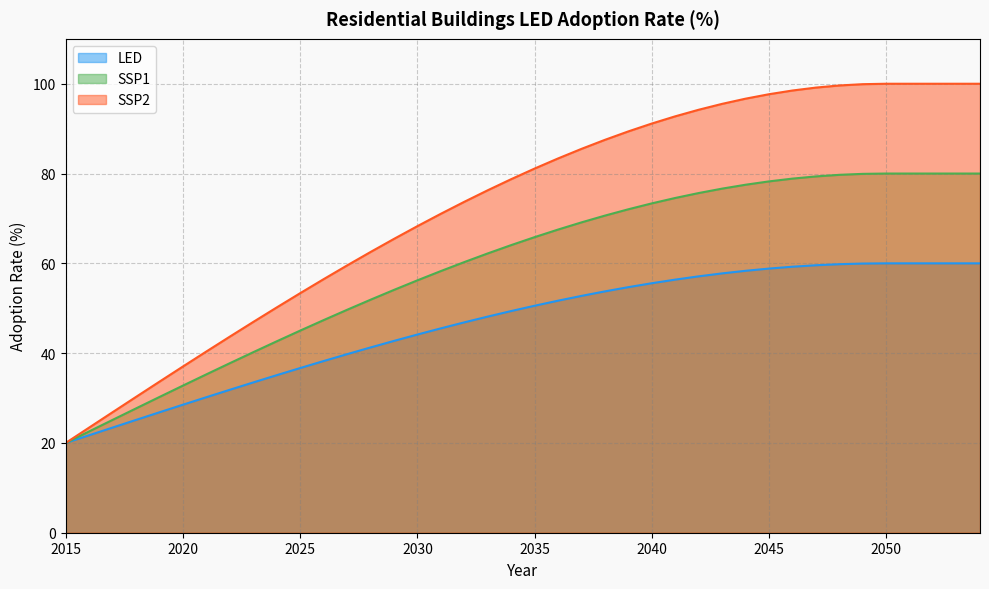

At which label does SSP1 reach its minimum?

2015